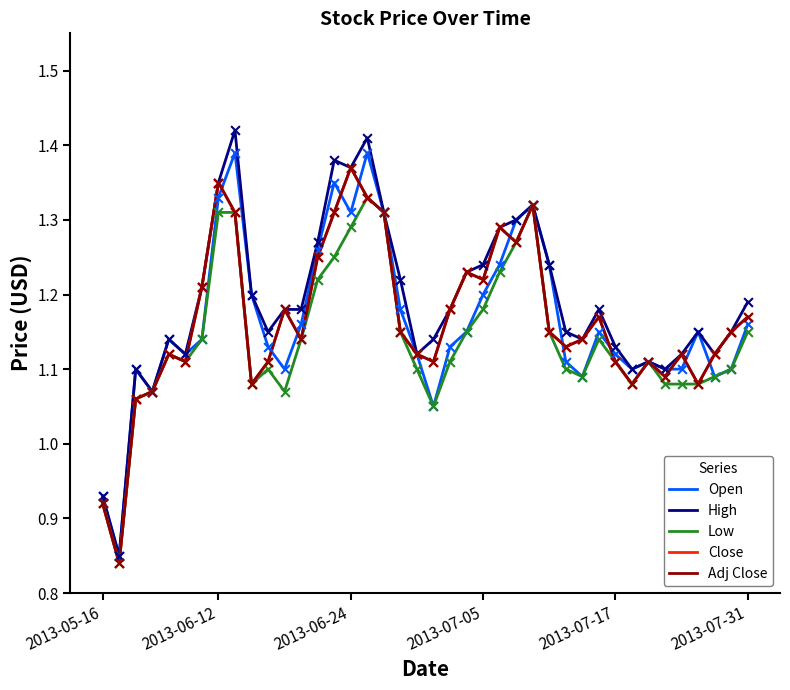

Does the chart have visible grid lines?

No